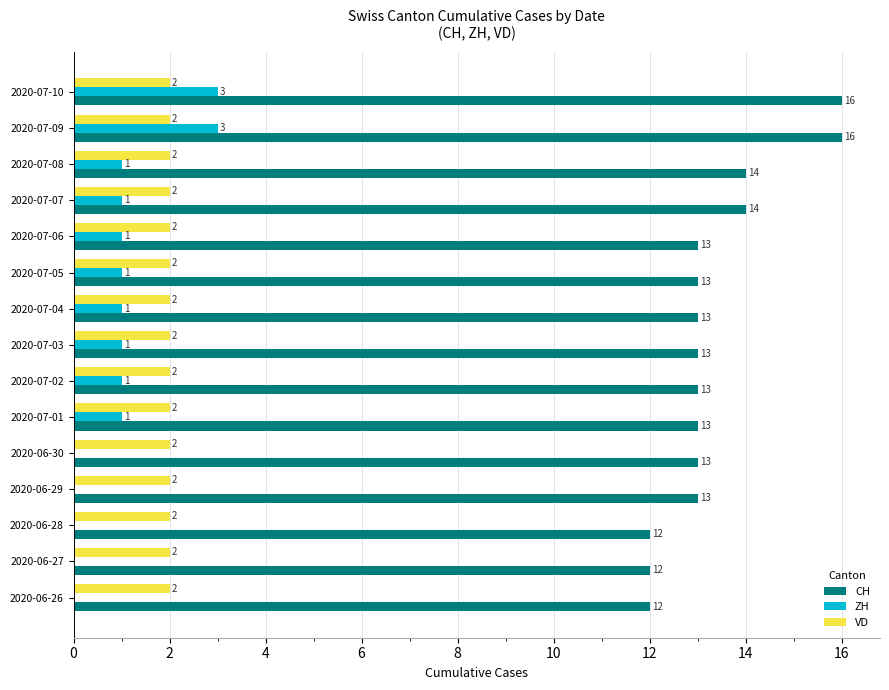

What is the maximum value shown in the chart?

16